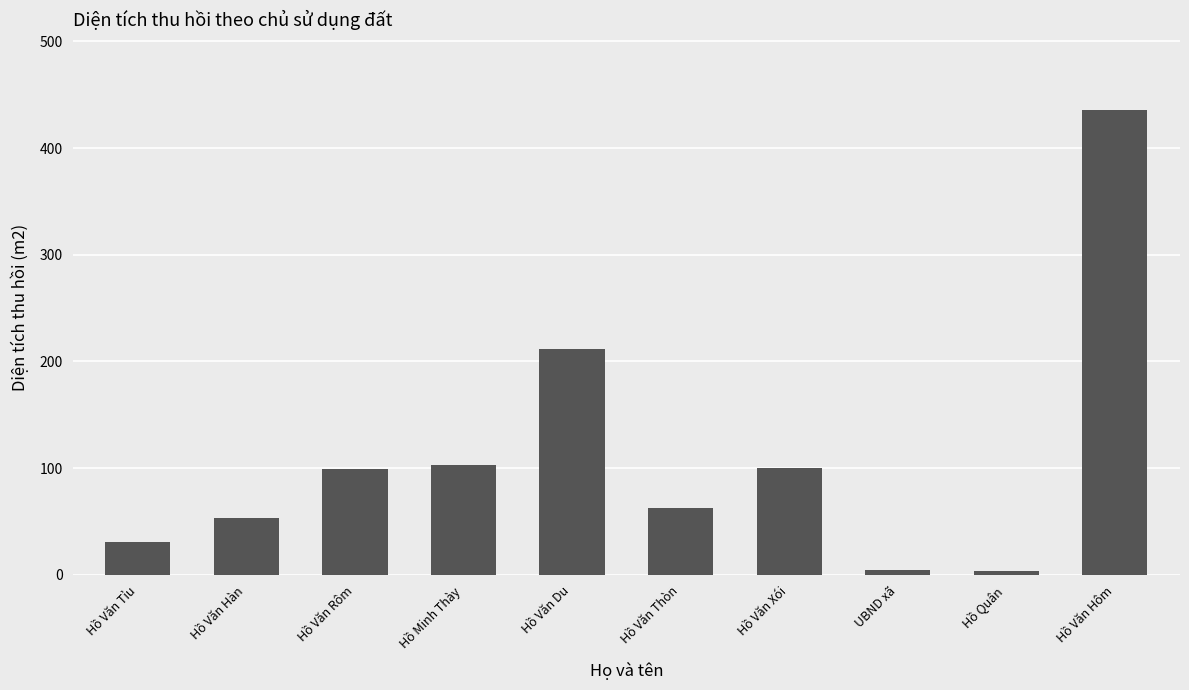

At which label is the value closest to 220?

Hồ Văn Du